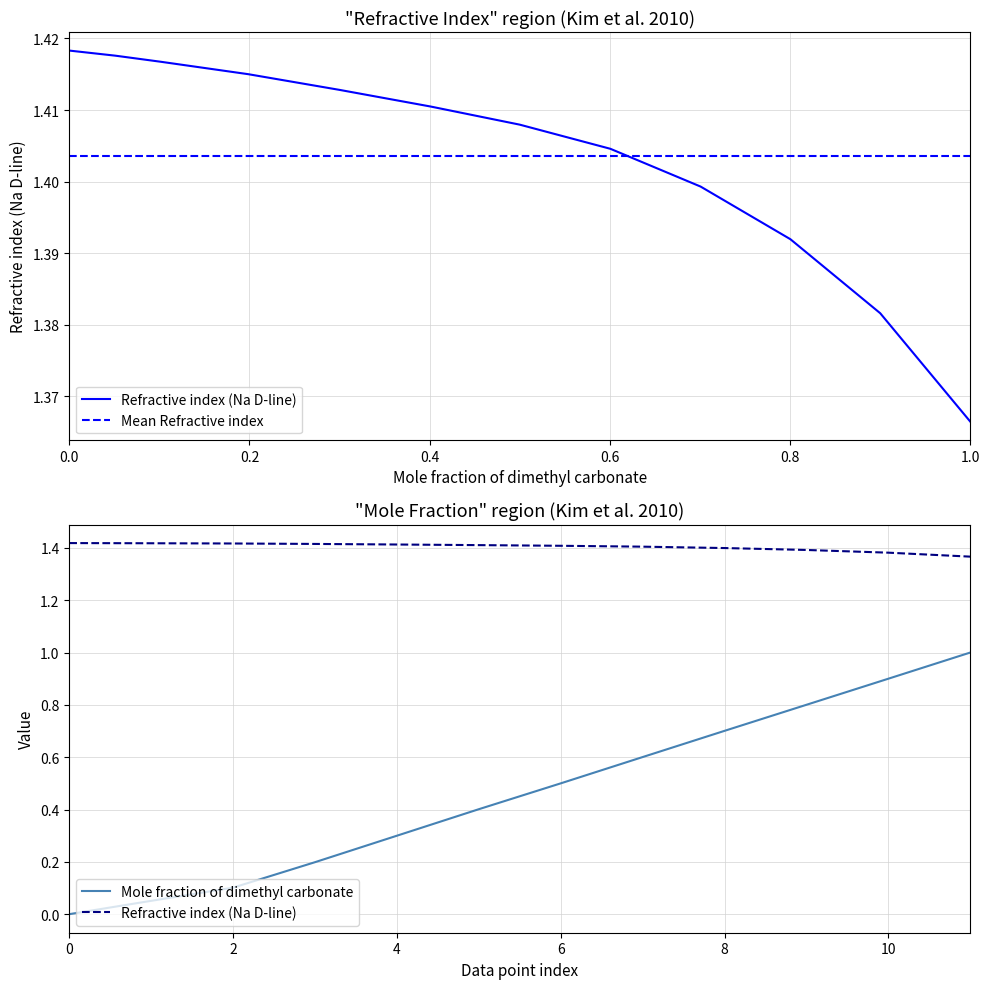

True or false: Mean Refractive index and Mole fraction of dimethyl carbonate intersect in this chart.

False